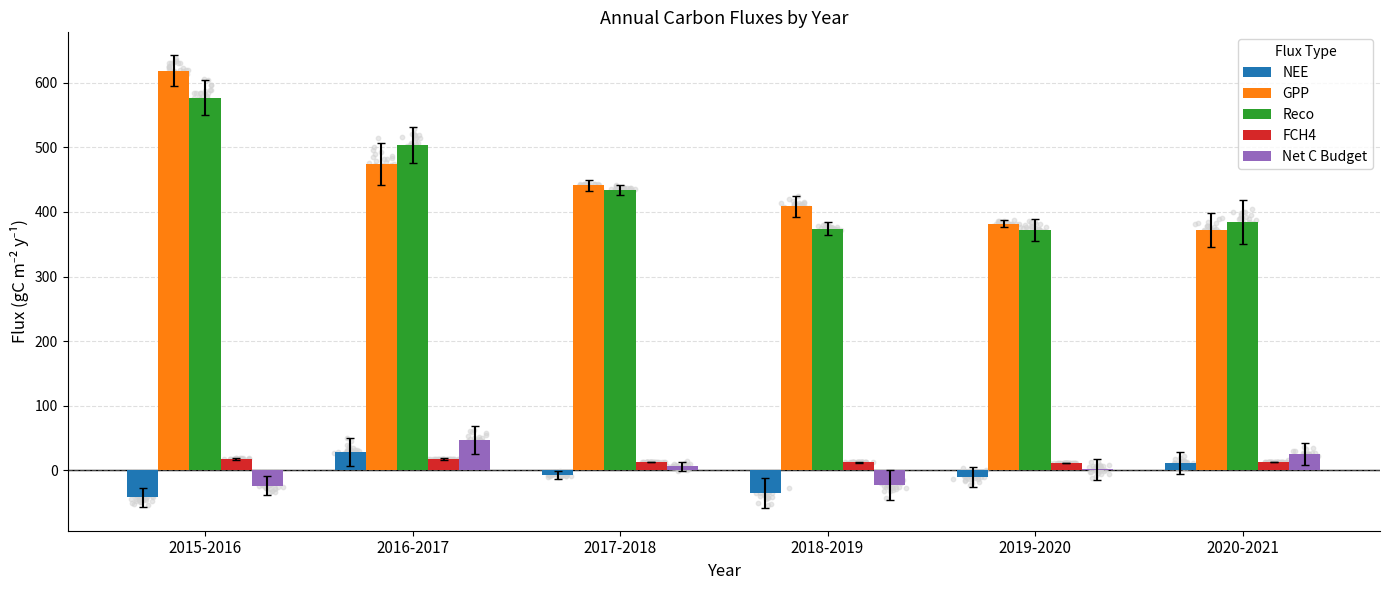

Which series has the largest total across all categories?

GPP